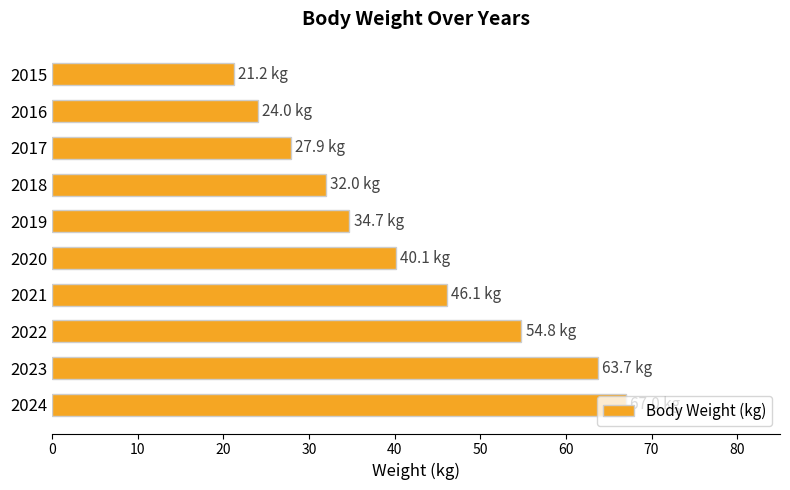

Between 2022 and 2018, which is larger?

2022